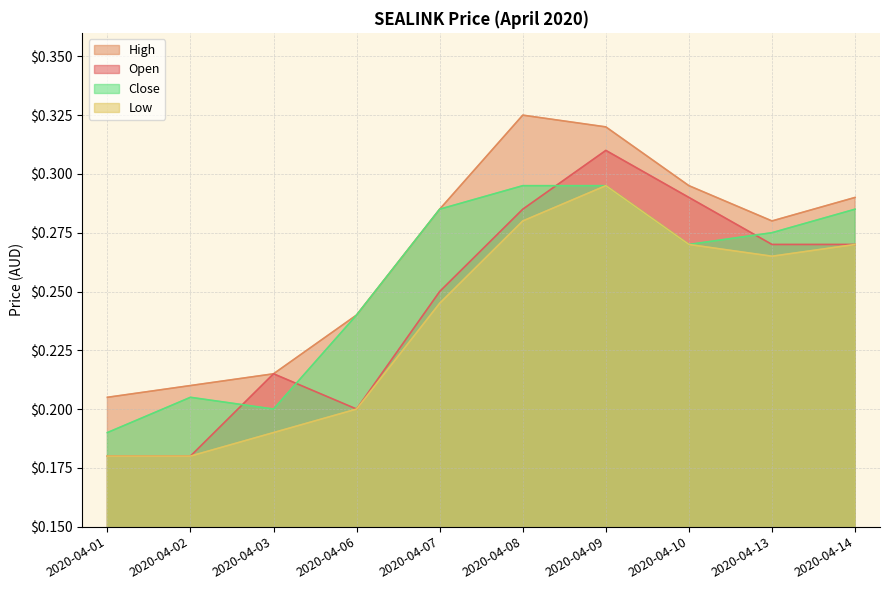

Reading right to left, extract all data points from this chart.

open: 2020-04-14=0.3	2020-04-13=0.3	2020-04-10=0.3	2020-04-09=0.3	2020-04-08=0.3	2020-04-07=0.2	2020-04-06=0.2	2020-04-03=0.2	2020-04-02=0.2	2020-04-01=0.2
high: 2020-04-14=0.3	2020-04-13=0.3	2020-04-10=0.3	2020-04-09=0.3	2020-04-08=0.3	2020-04-07=0.3	2020-04-06=0.2	2020-04-03=0.2	2020-04-02=0.2	2020-04-01=0.2
low: 2020-04-14=0.3	2020-04-13=0.3	2020-04-10=0.3	2020-04-09=0.3	2020-04-08=0.3	2020-04-07=0.2	2020-04-06=0.2	2020-04-03=0.2	2020-04-02=0.2	2020-04-01=0.2
close: 2020-04-14=0.3	2020-04-13=0.3	2020-04-10=0.3	2020-04-09=0.3	2020-04-08=0.3	2020-04-07=0.3	2020-04-06=0.2	2020-04-03=0.2	2020-04-02=0.2	2020-04-01=0.2